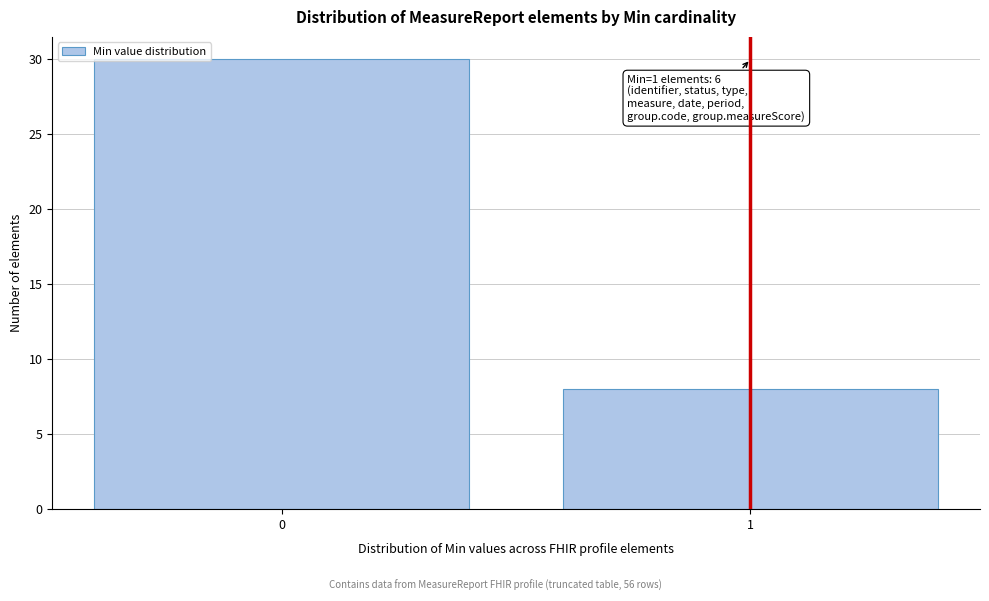

Reading right to left, transcribe all the data shown in this chart.

1=8	0=30